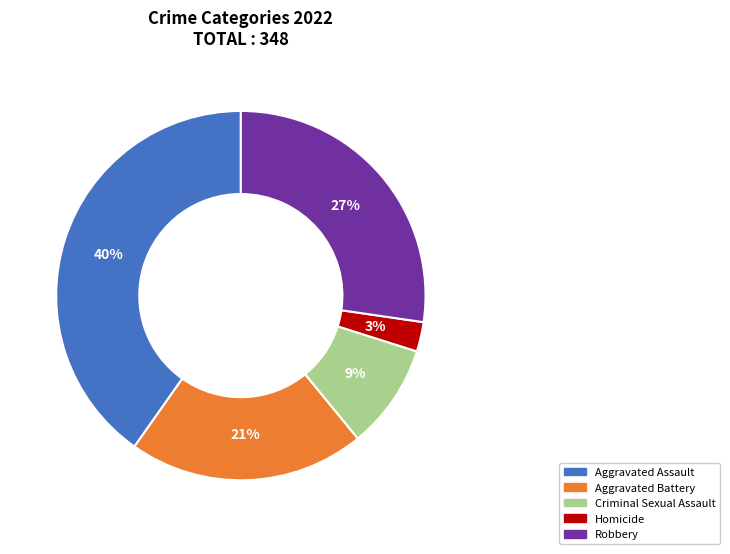

True or false: Criminal Sexual Assault accounts for 9% of the total.

True